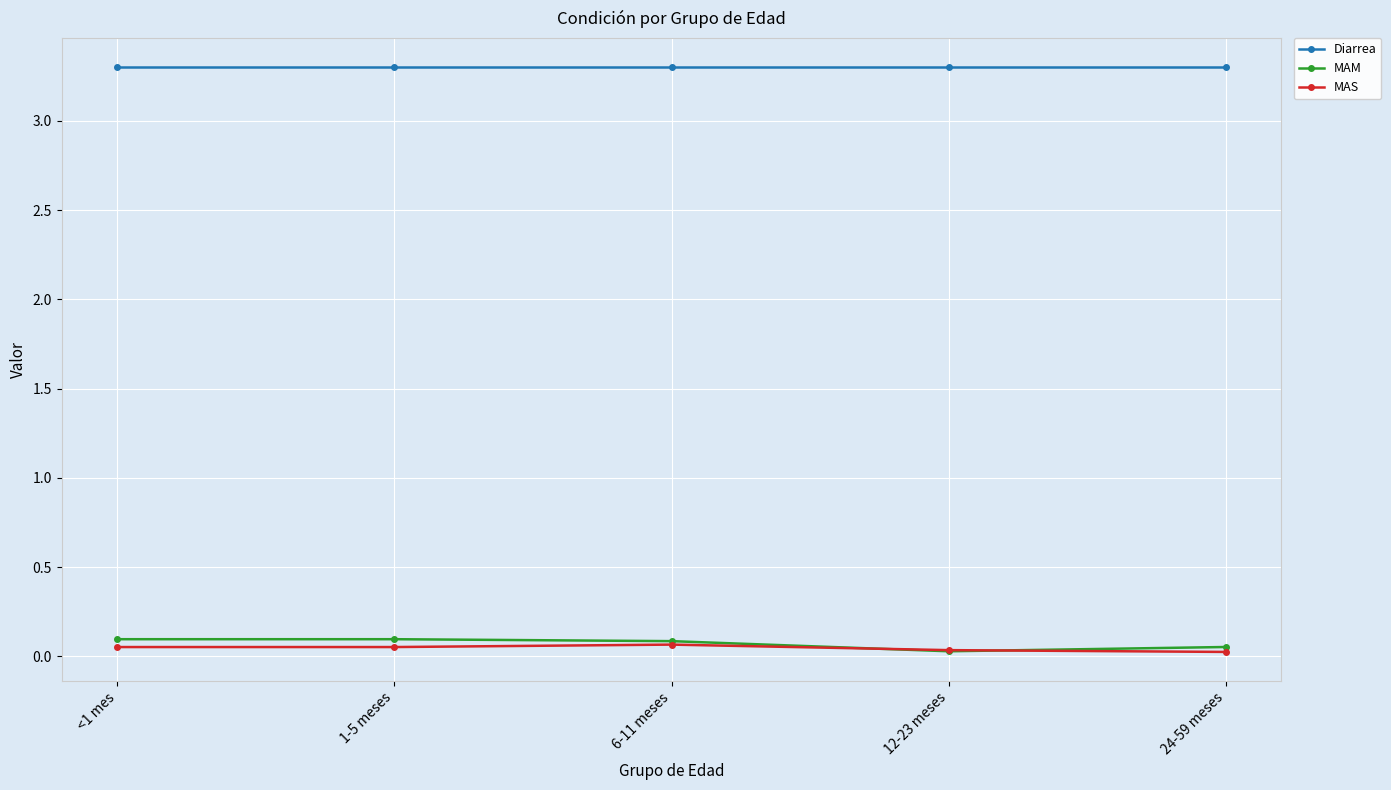

True or false: MAS and Diarrea intersect in this chart.

False